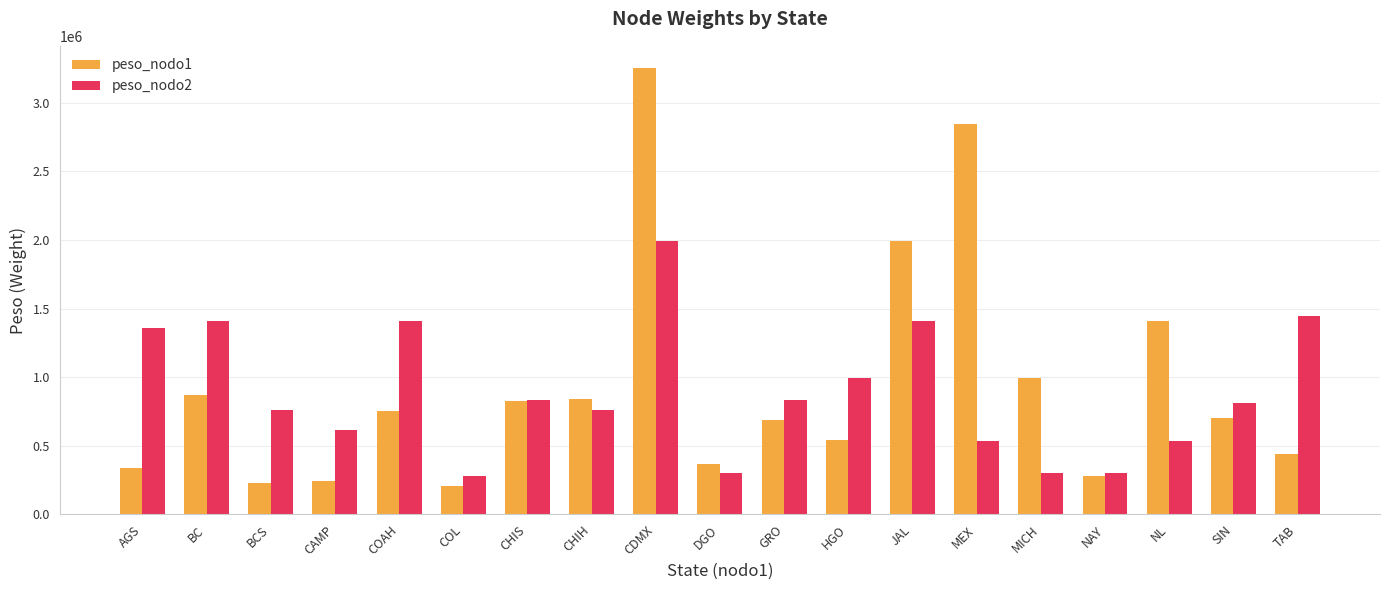

At which label does peso_nodo2 first exceed 813664?

AGS